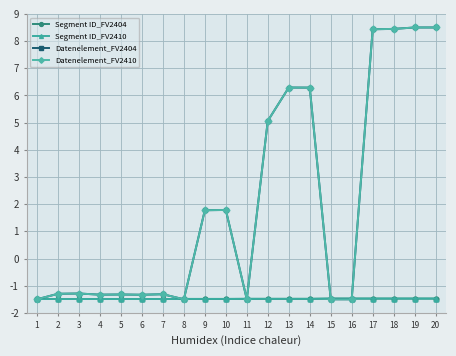

Does the chart have visible grid lines?

Yes